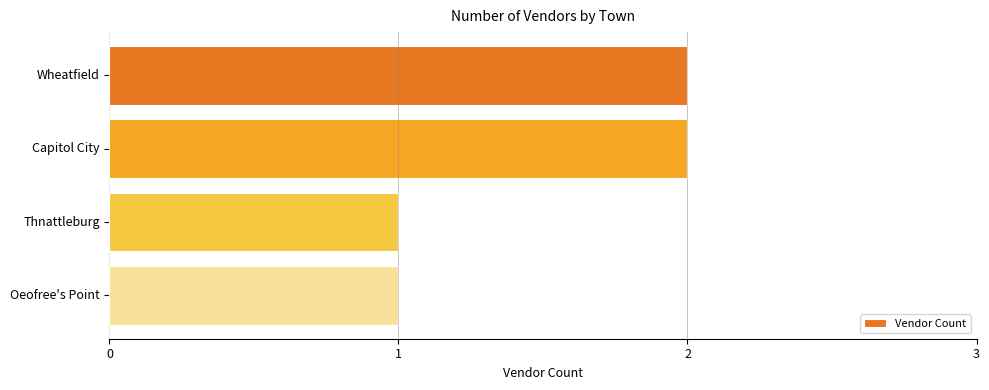

True or false: the data shows 1 at Capitol City.

False